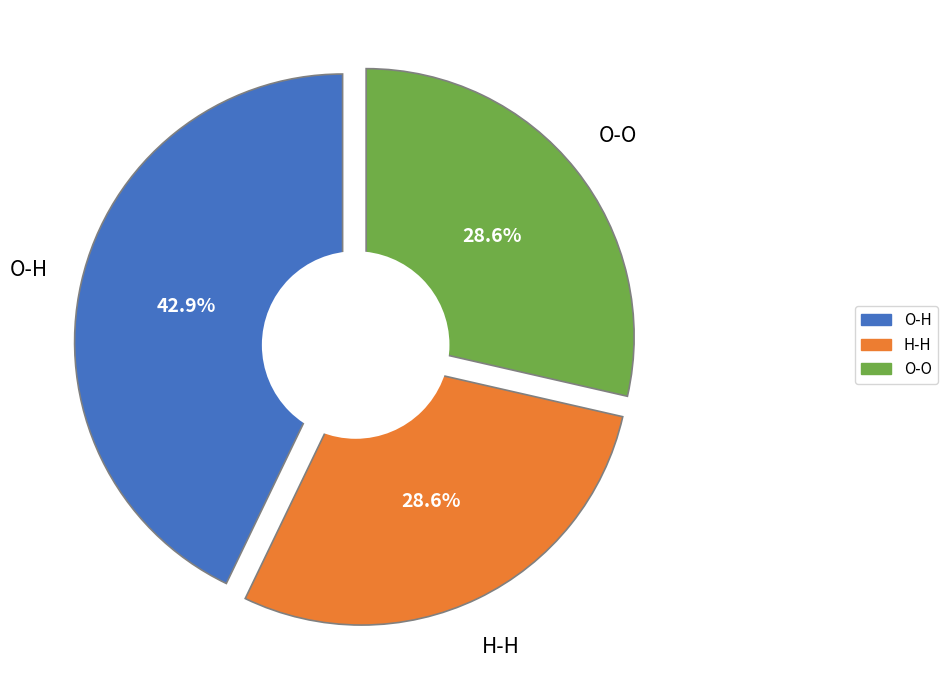

To the nearest percent, what percentage of the pie is O-H?

43%